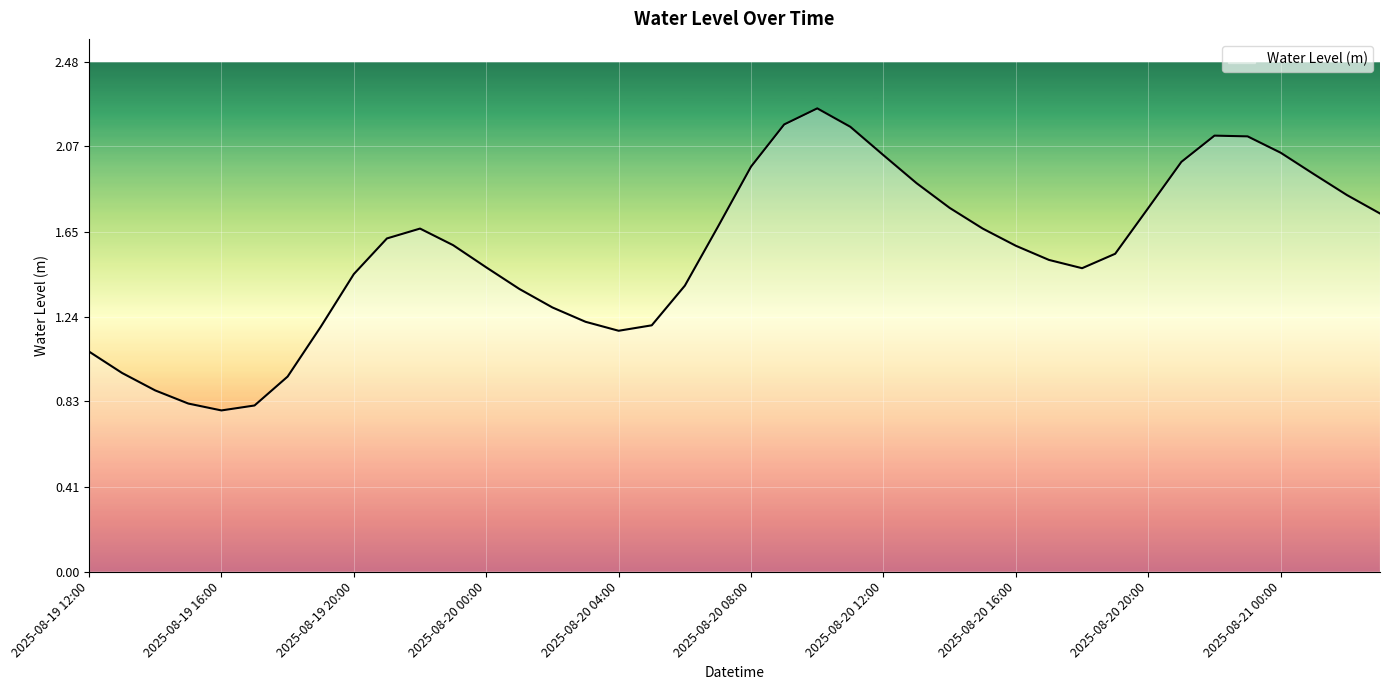

What is the smallest value displayed?

0.8